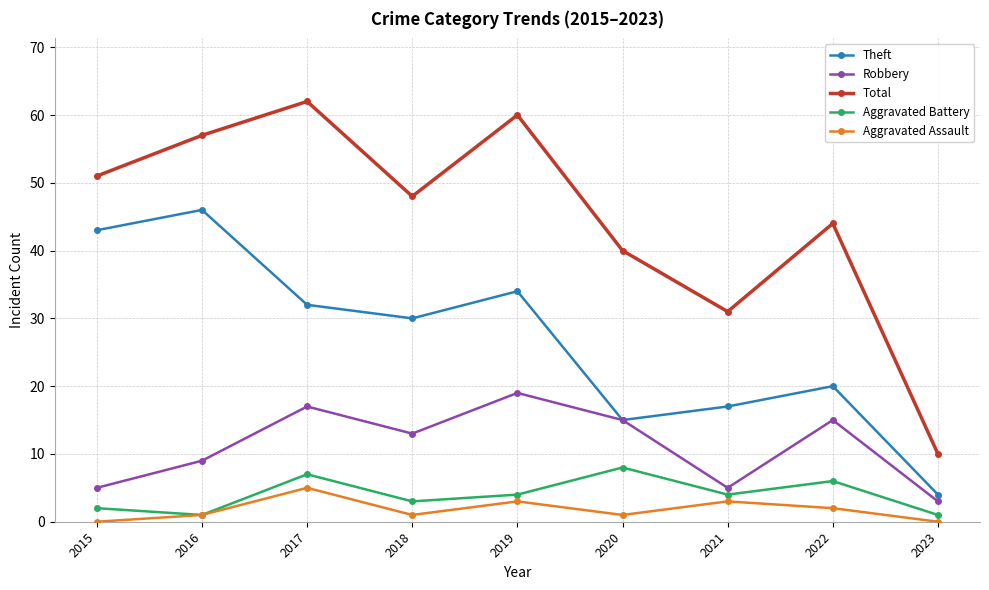

Which label corresponds to the largest value in the chart?

2017